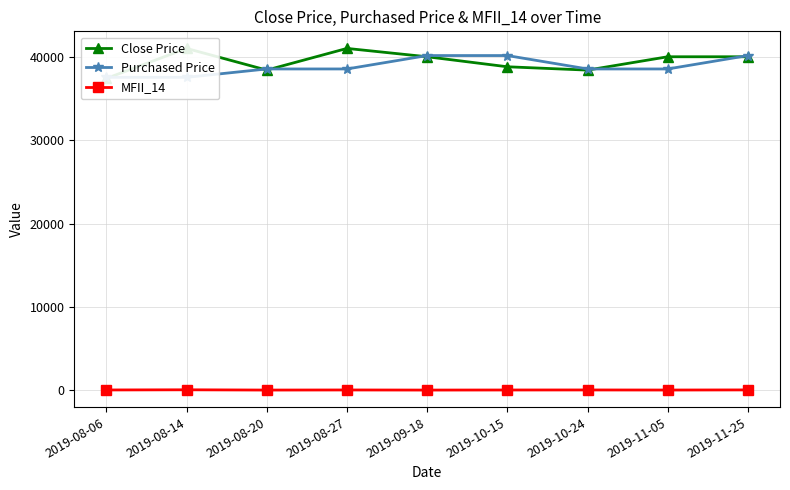

At which label is Close Price closest to 39200?

2019-10-15